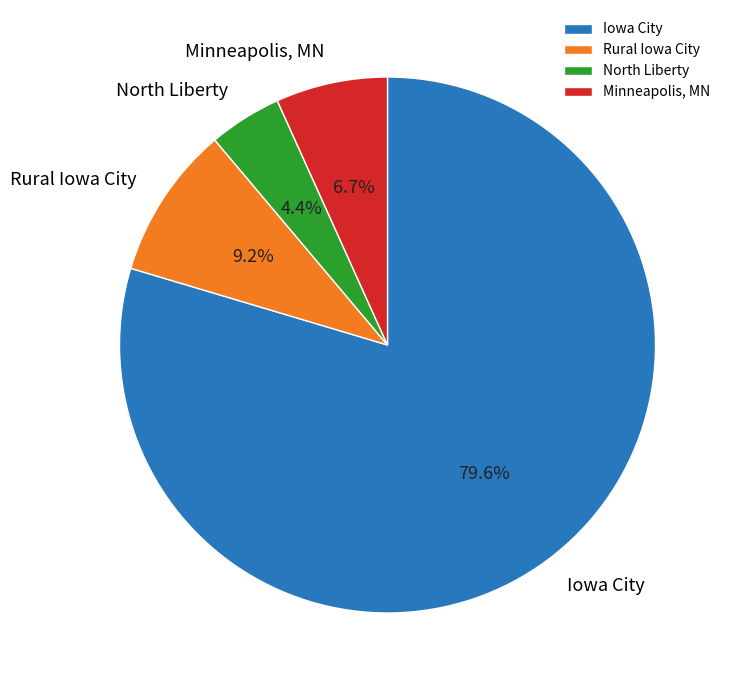

How many segments does this pie chart have?

4